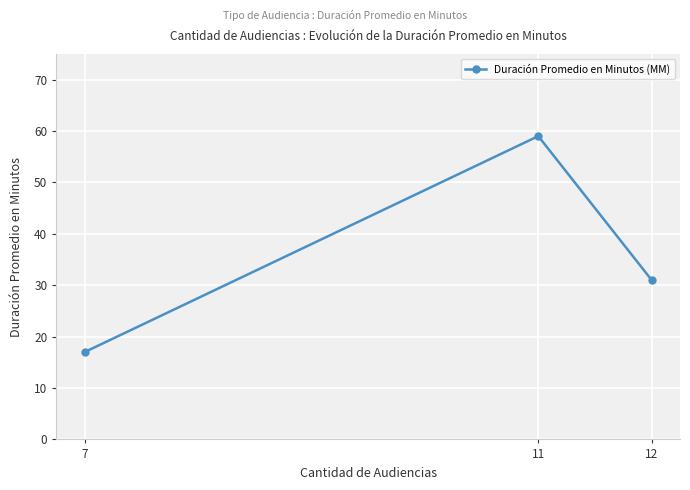

What is the change in value from 12 to 11?

+28